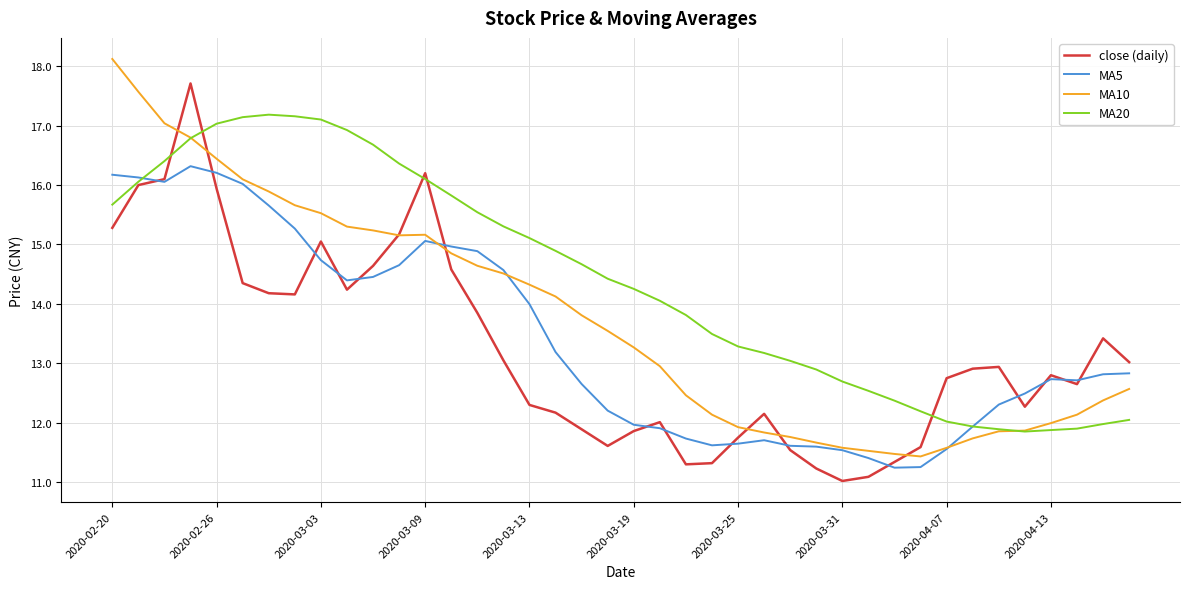

Which series has the largest total across all categories?

MA20